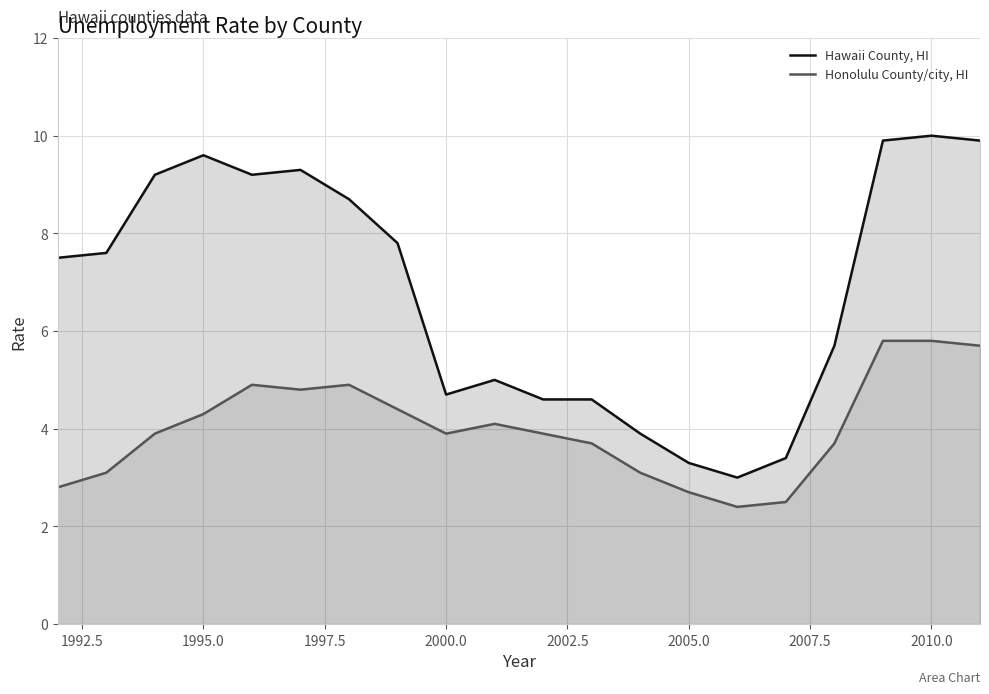

Reading left to right, what are all the values shown in this chart?

Hawaii County, HI: 7.5	7.6	9.2	9.6	9.2	9.3	8.7	7.8	4.7	5.0	4.6	4.6	3.9	3.3	3.0	3.4	5.7	9.9	10.0	9.9
Honolulu County/city, HI: 2.8	3.1	3.9	4.3	4.9	4.8	4.9	4.4	3.9	4.1	3.9	3.7	3.1	2.7	2.4	2.5	3.7	5.8	5.8	5.7